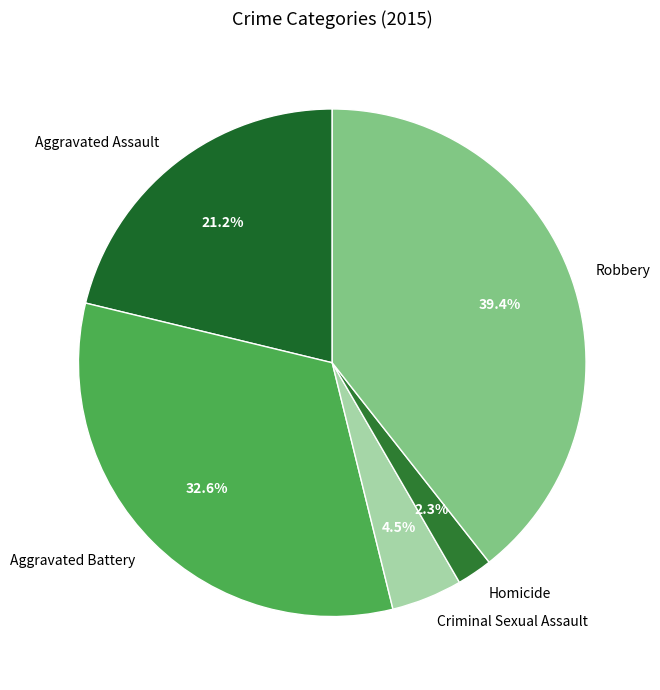

Between Aggravated Assault and Homicide, which is larger?

Aggravated Assault